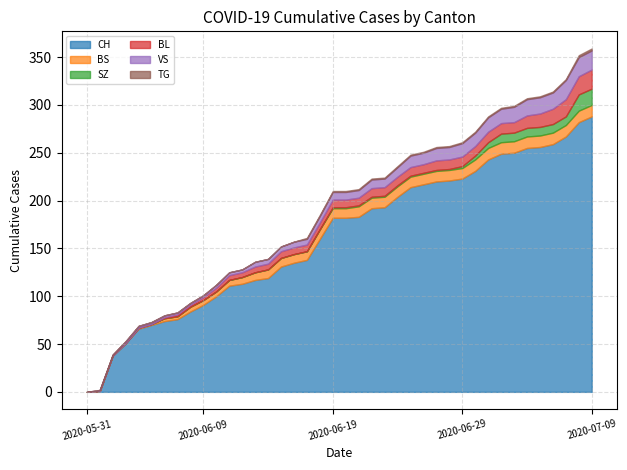

What are all the series names shown in the legend?

CH, BS, SZ, BL, VS, TG